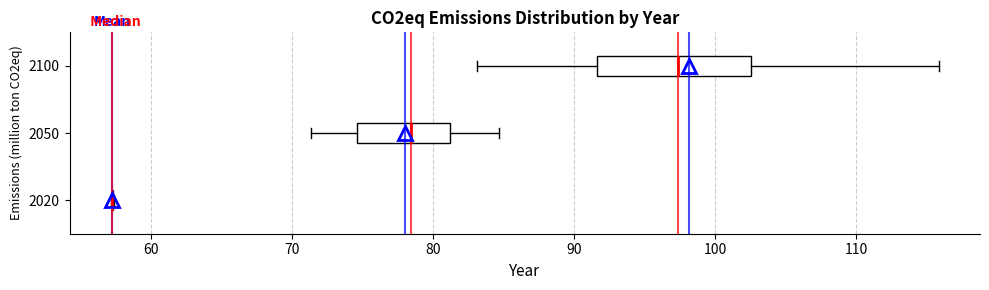

Where is the right edge of the box at y = 2050 on the x-axis? The values are not printed on the chart, so give them approximately, as read against the axis.

81